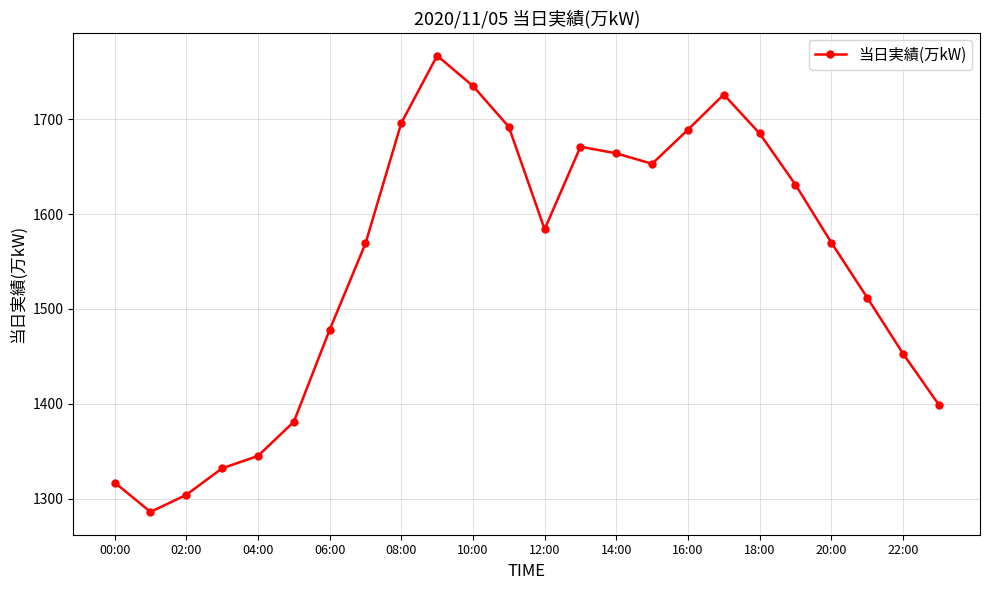

What is the value of the 11th point from the left?

1735